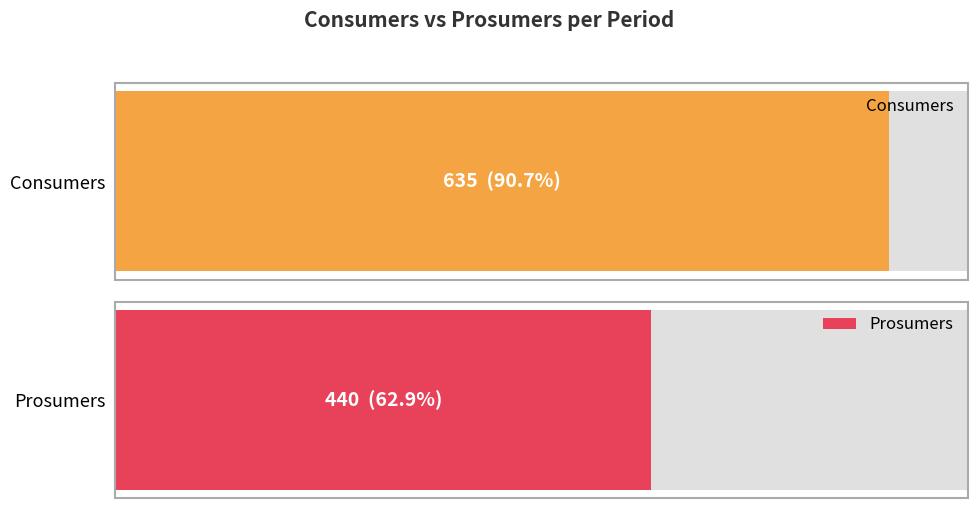

Which series has the largest total across all categories?

Consumers